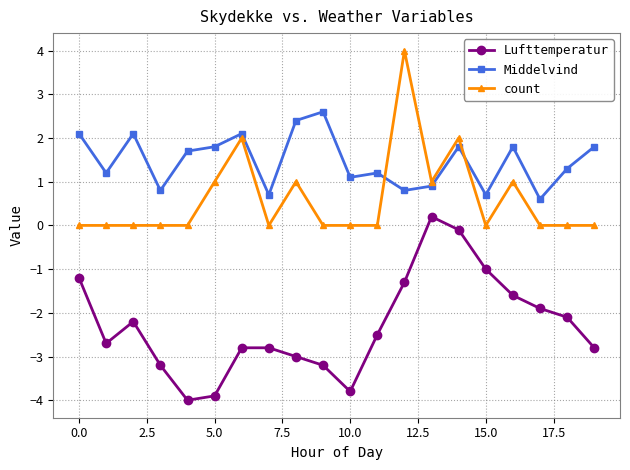

True or false: Lufttemperatur and Middelvind intersect in this chart.

False